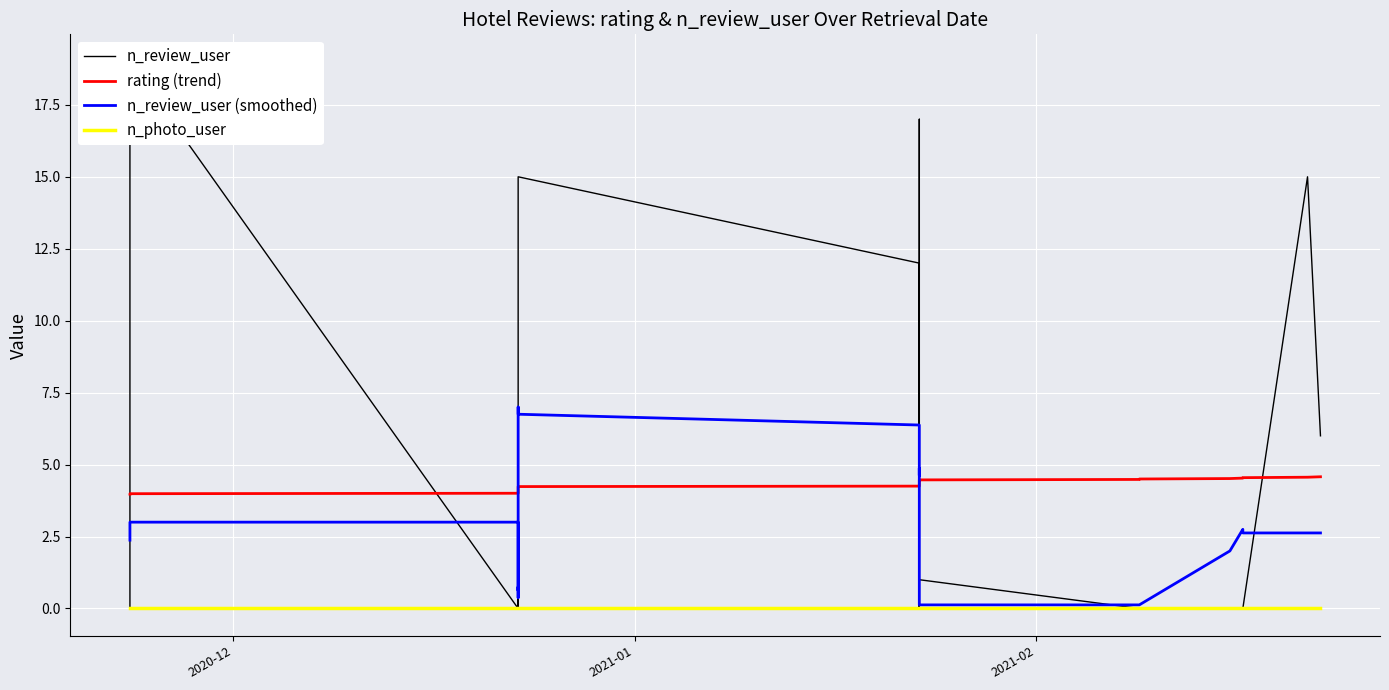

True or false: rating (trend) has a value of 5.7 at 14.

False